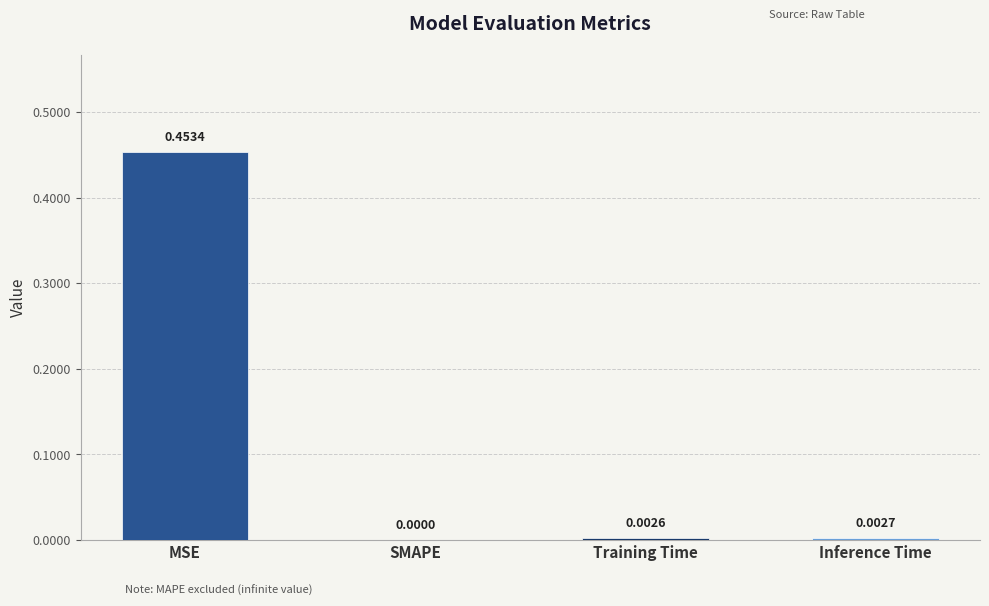

Which category has the highest value across all series?

MSE